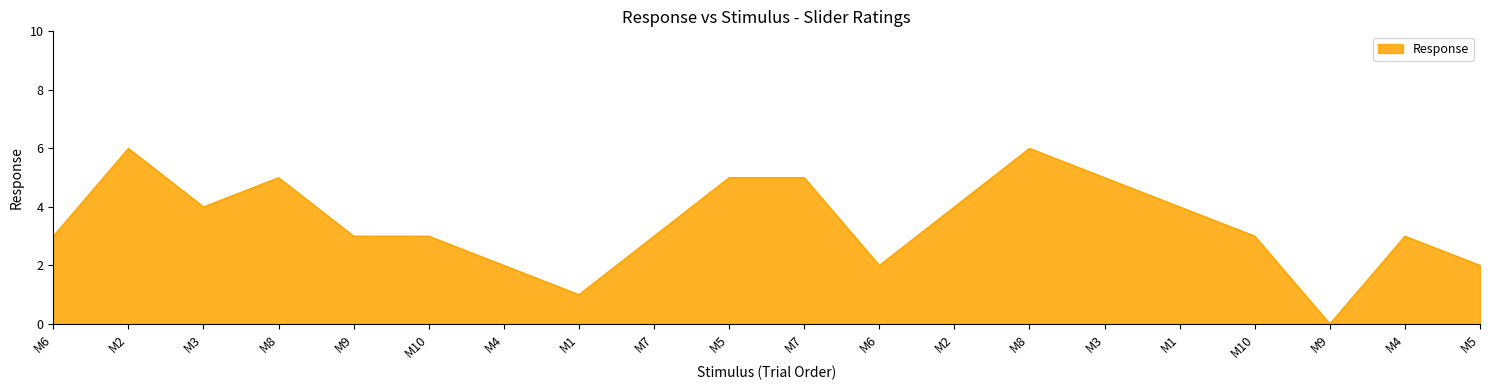

How many lines are shown in the chart?

1